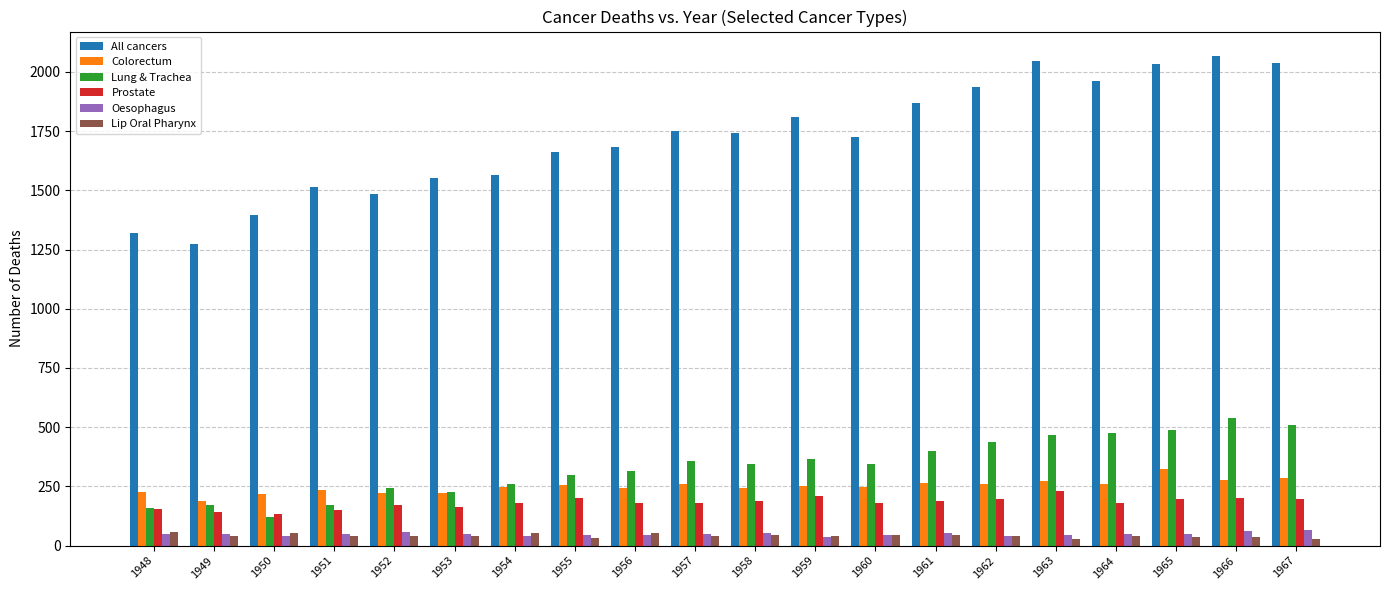

Which series changed the most between 1960 and 1962?

All cancers